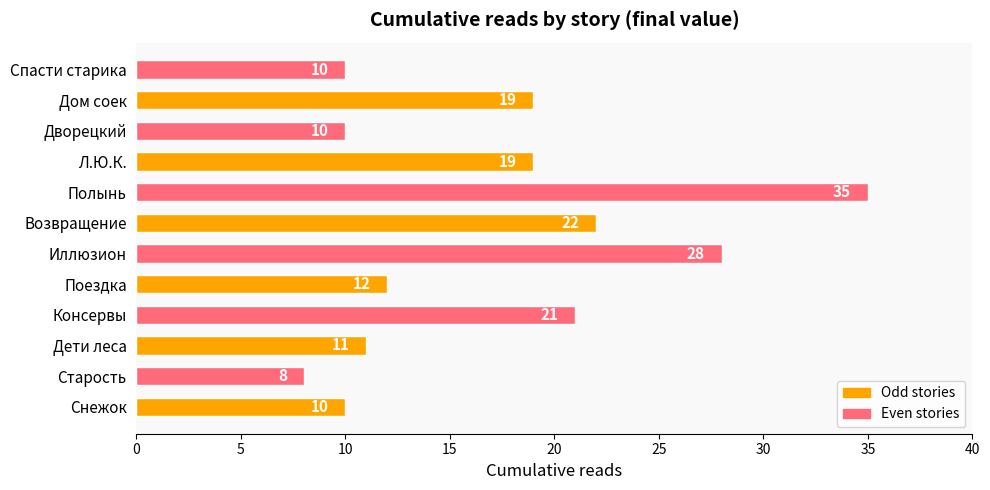

True or false: the data shows 8 at Дети леса.

False